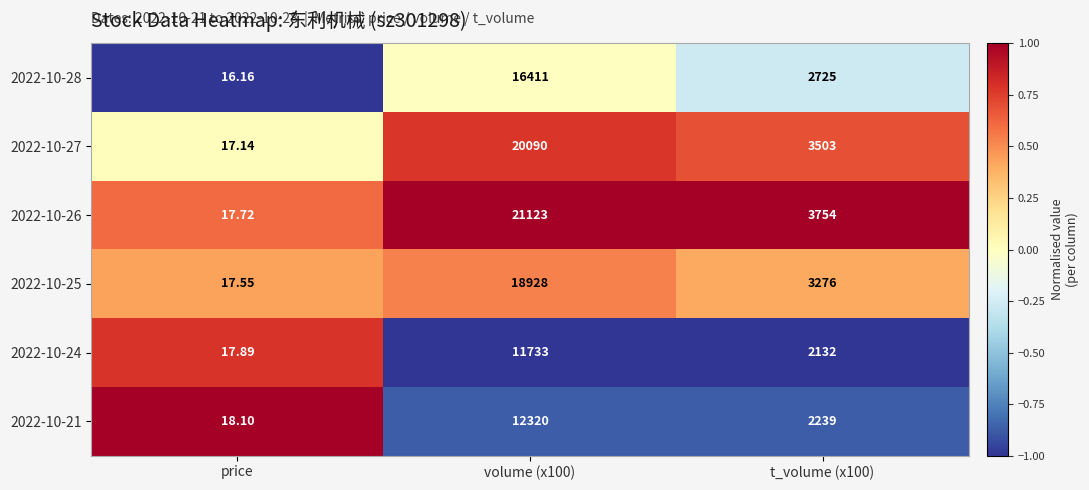

Which series has the largest range (max minus min)?

2022-10-26